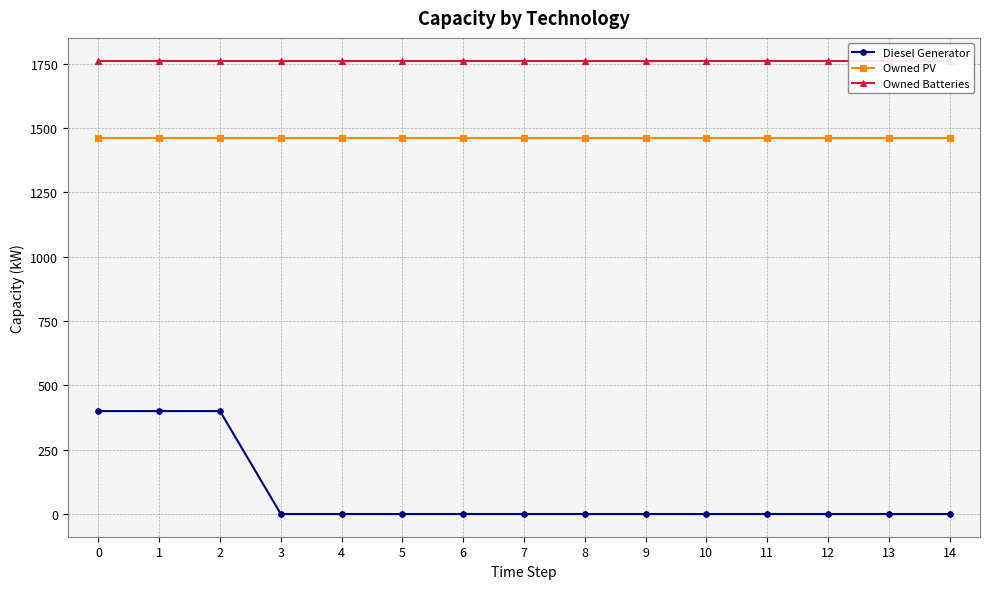

True or false: Diesel Generator has more than 1 interior local peaks.

False